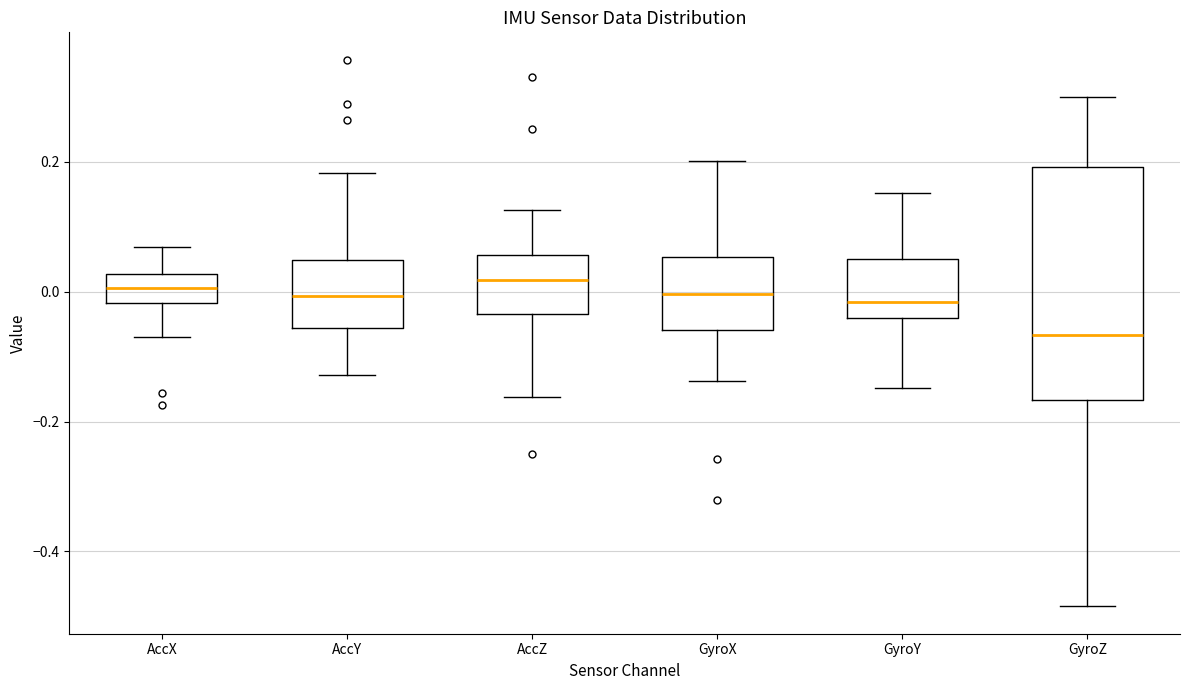

Reading left to right, transcribe this box plot: for each box, give where its median line is, the range the box spans, and where its two whiskers end, as read against the y-axis. The values are not printed on the chart, so give them approximately, as read against the axis.

AccX: median 0.00, box -0.02 to 0.02, whiskers -0.08 to 0.06
AccY: median 0.00, box -0.06 to 0.04, whiskers -0.12 to 0.18
AccZ: median 0.02, box -0.04 to 0.06, whiskers -0.16 to 0.12
GyroX: median 0.00, box -0.06 to 0.06, whiskers -0.14 to 0.20
GyroY: median -0.02, box -0.04 to 0.06, whiskers -0.14 to 0.16
GyroZ: median -0.06, box -0.16 to 0.20, whiskers -0.48 to 0.30